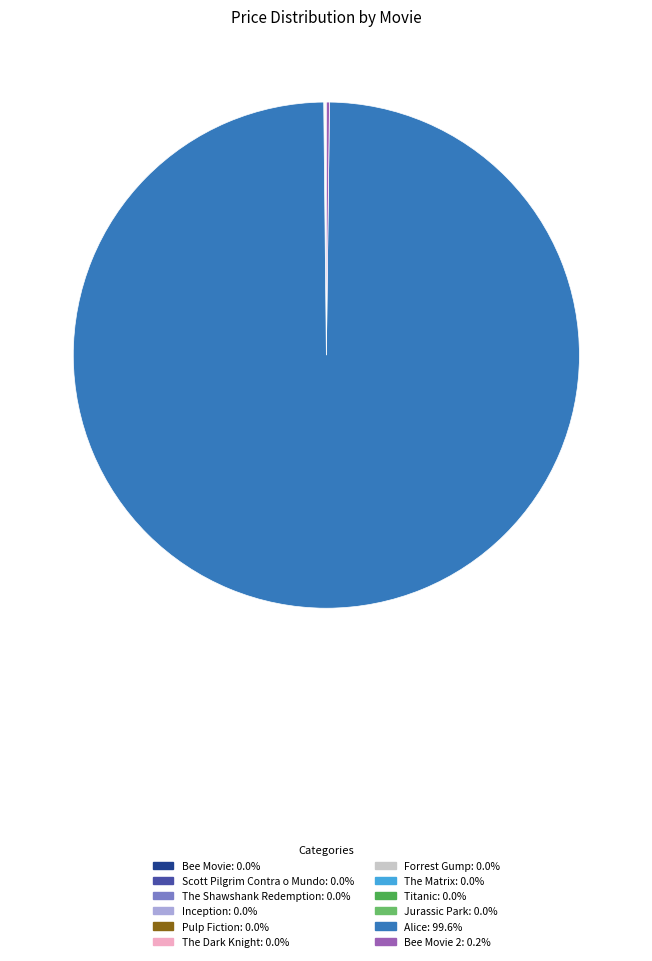

Is there any slice that represents more than half of the pie?

Yes